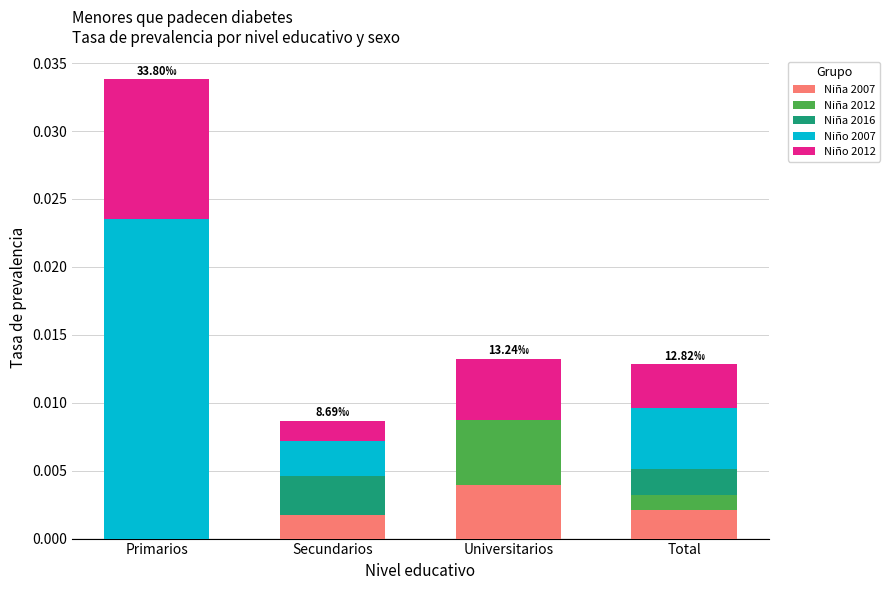

At which category is the sum across all series the highest?

Primarios